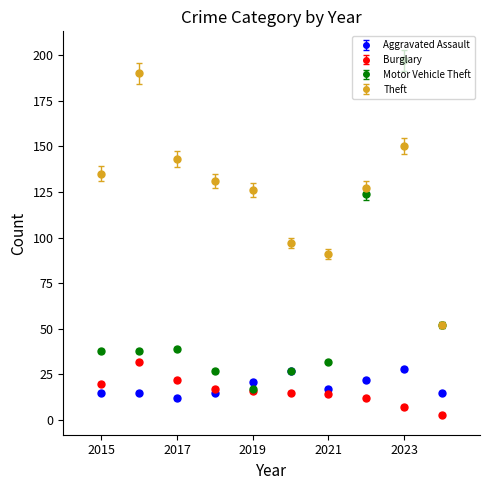

What are all the series names shown in the legend?

Aggravated Assault, Burglary, Motor Vehicle Theft, Theft